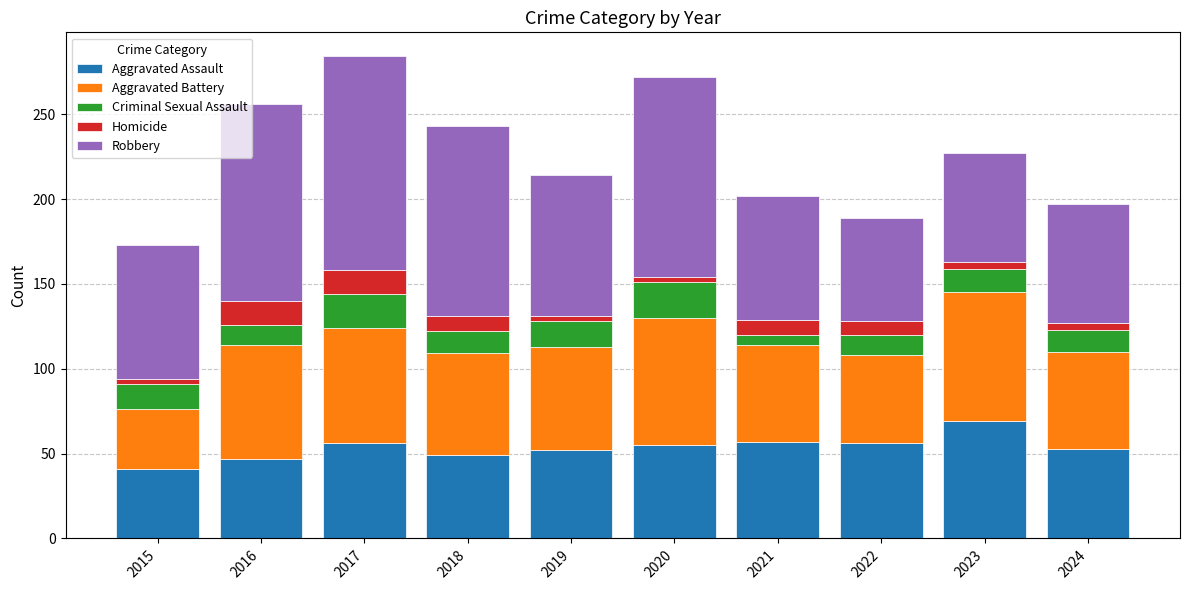

How many values in the Aggravated Assault series are below 55?

5